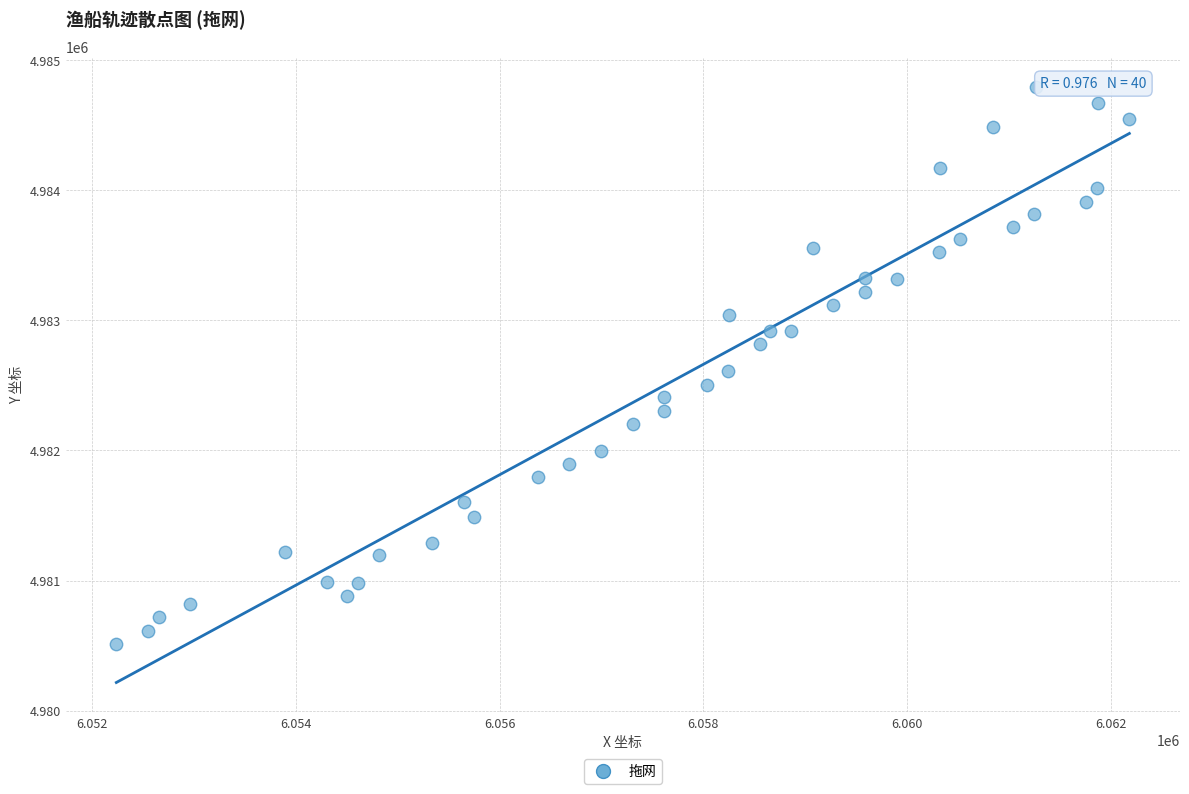

What is the range of X values (max minus min)?

9947.7